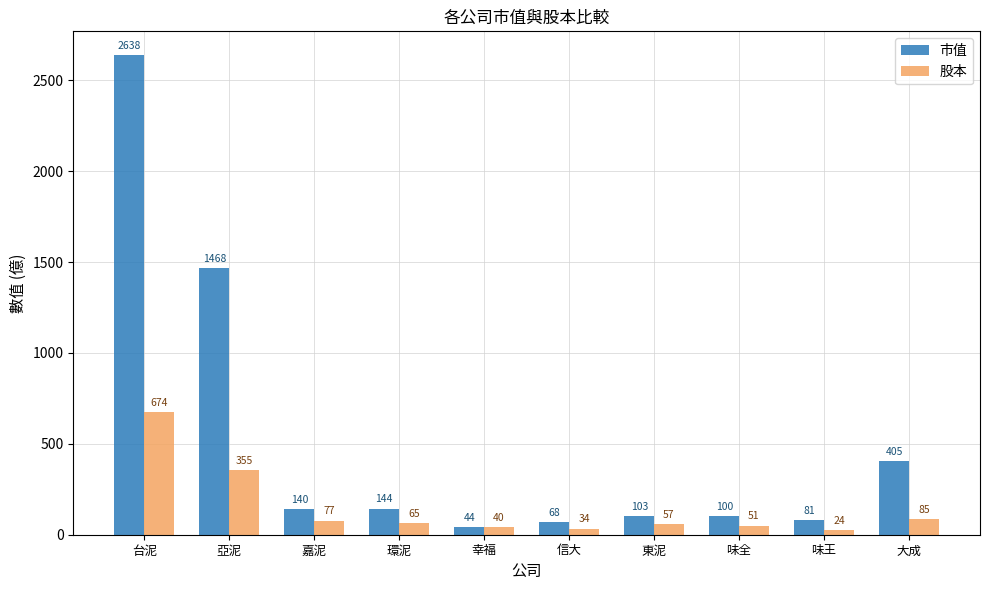

What is the spread (max minus min) of values at 味王?

56.6